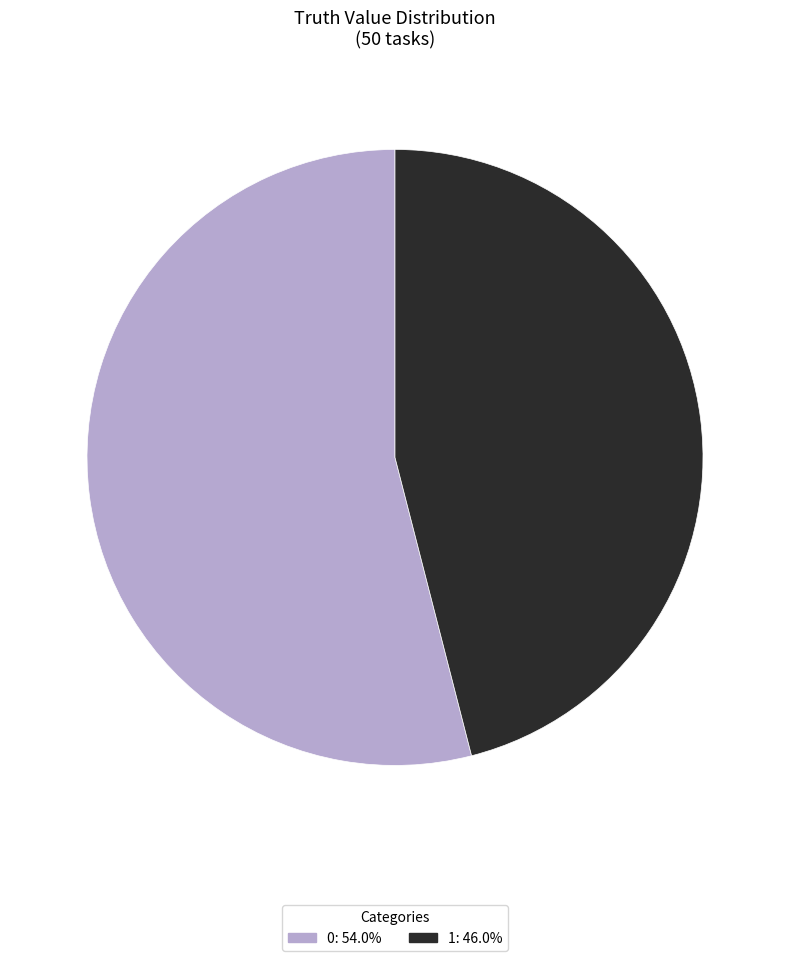

The 1 slice represents 32% of the pie. True or false?

False